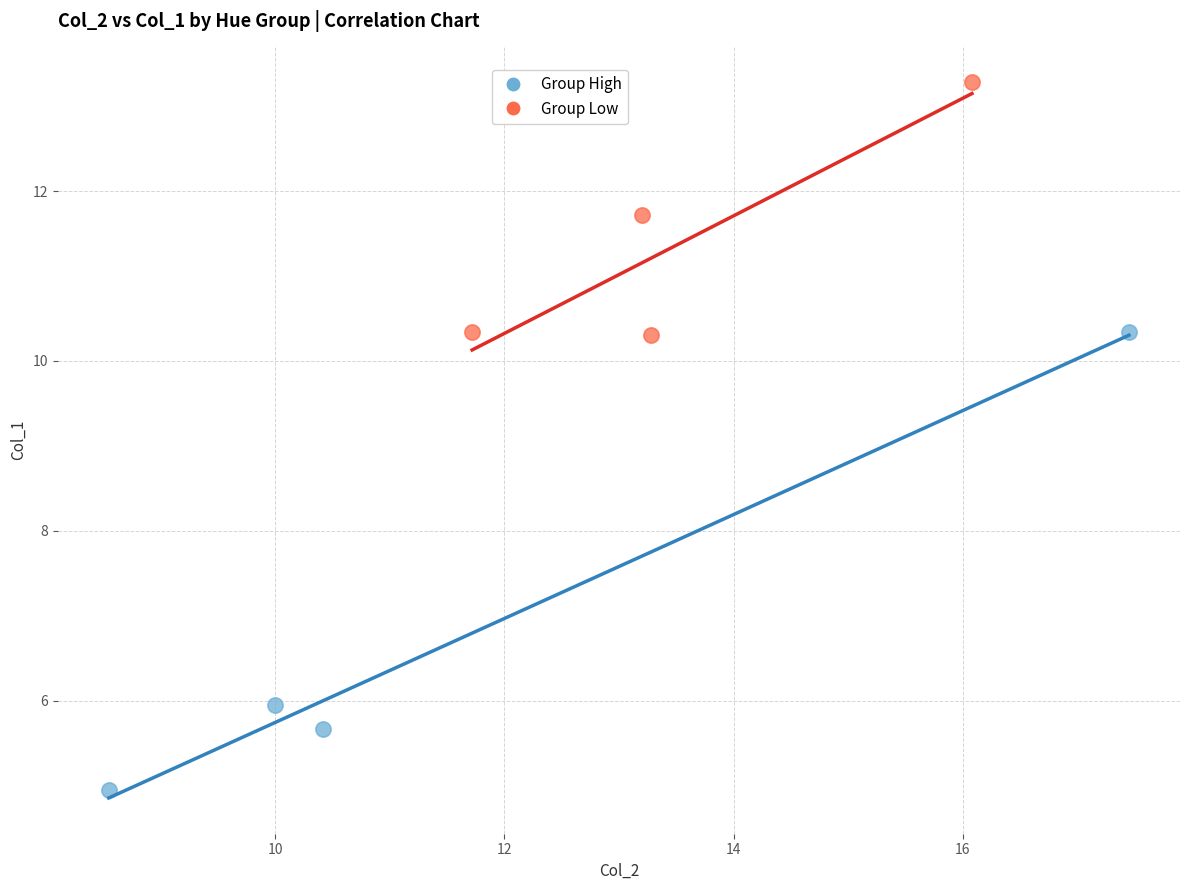

Which series has the largest Y range (max minus min)?

Group High